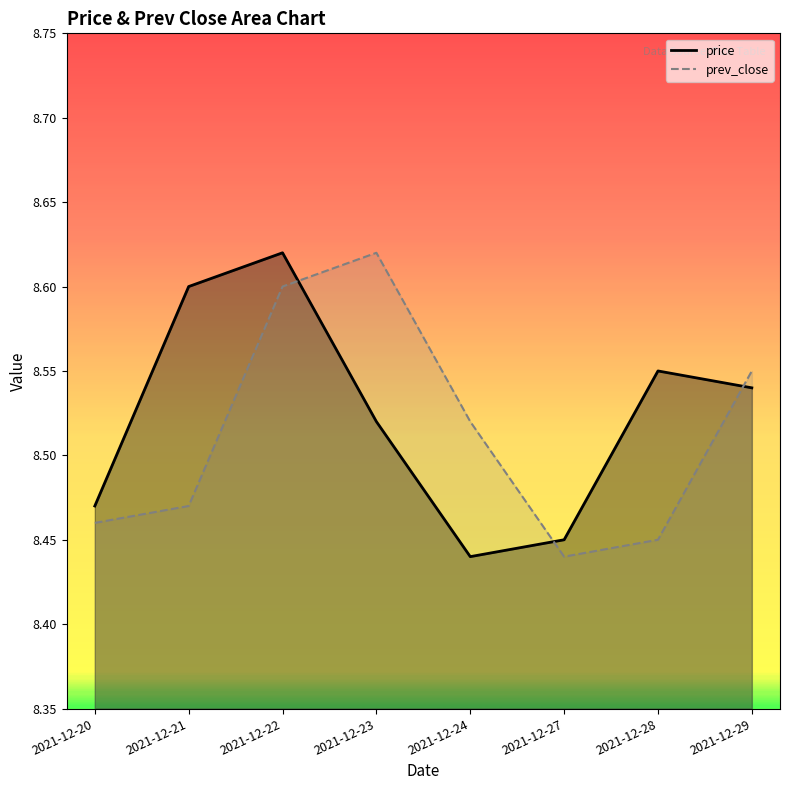

The price series shows 5.7 at 2021-12-29. True or false?

False